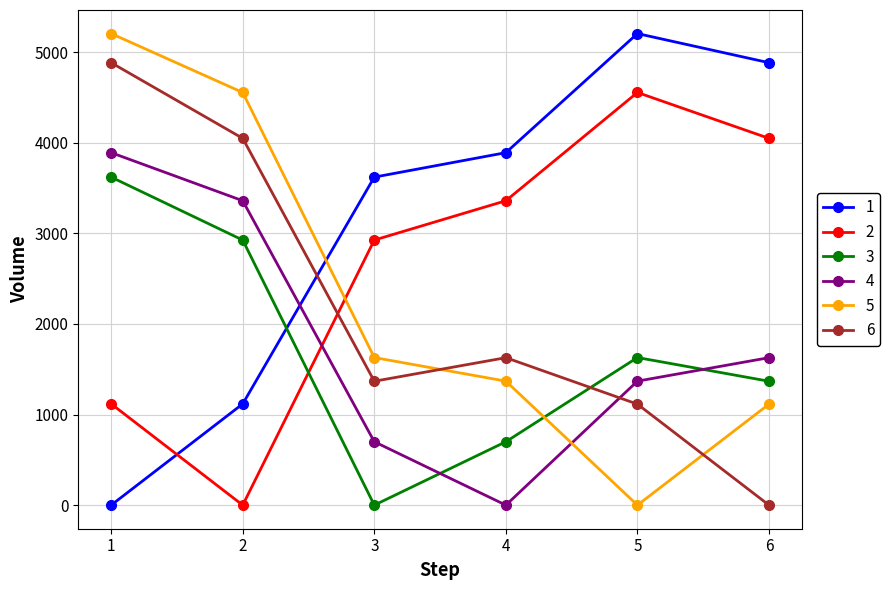

Which series has the largest total across all categories?

1